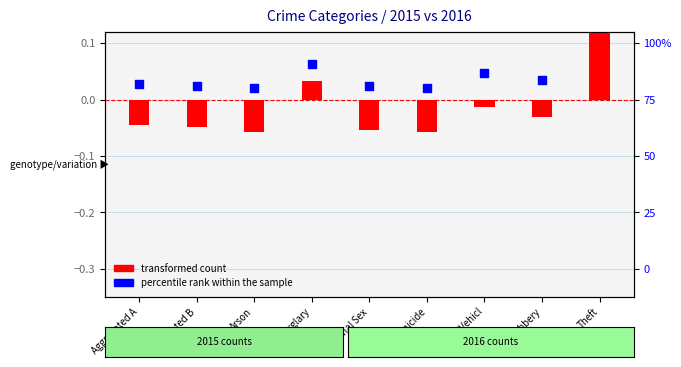

Which series has the largest total across all categories?

percentile rank within the sample